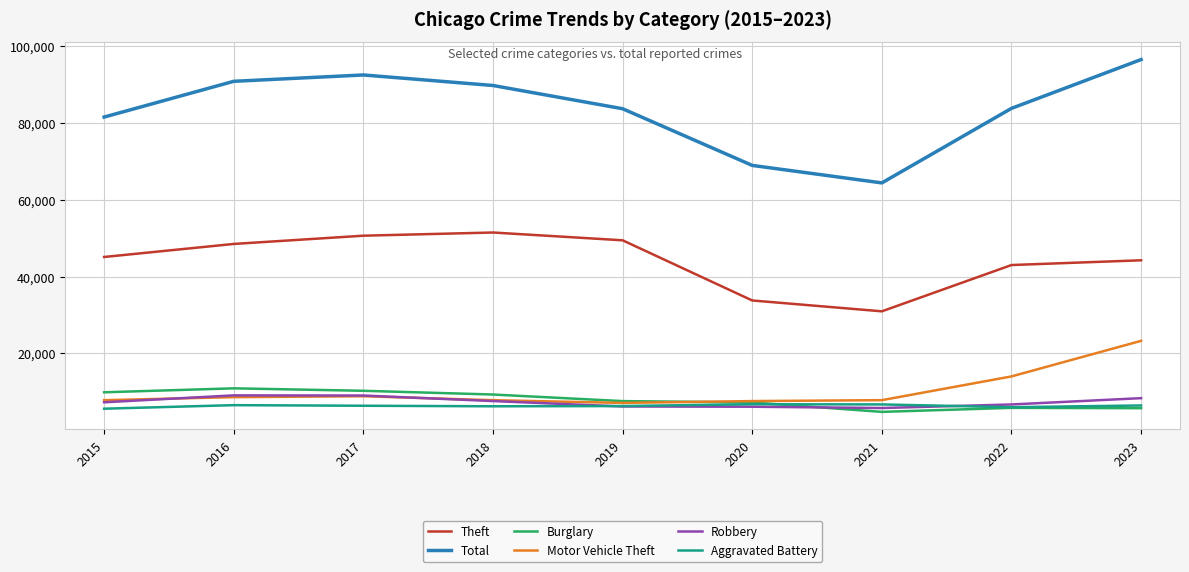

Which label corresponds to the largest value in the chart?

2023